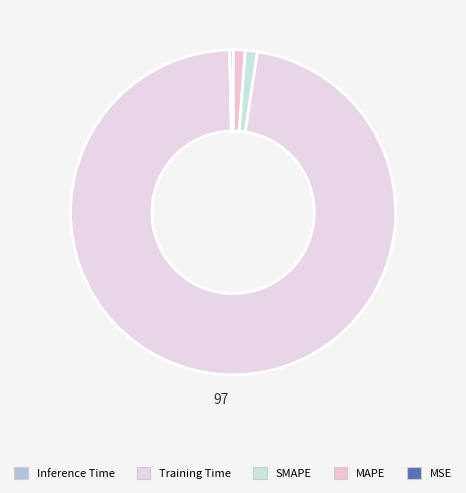

Rank the categories by value from lowest to highest.

MSE, Inference Time, MAPE, SMAPE, Training Time